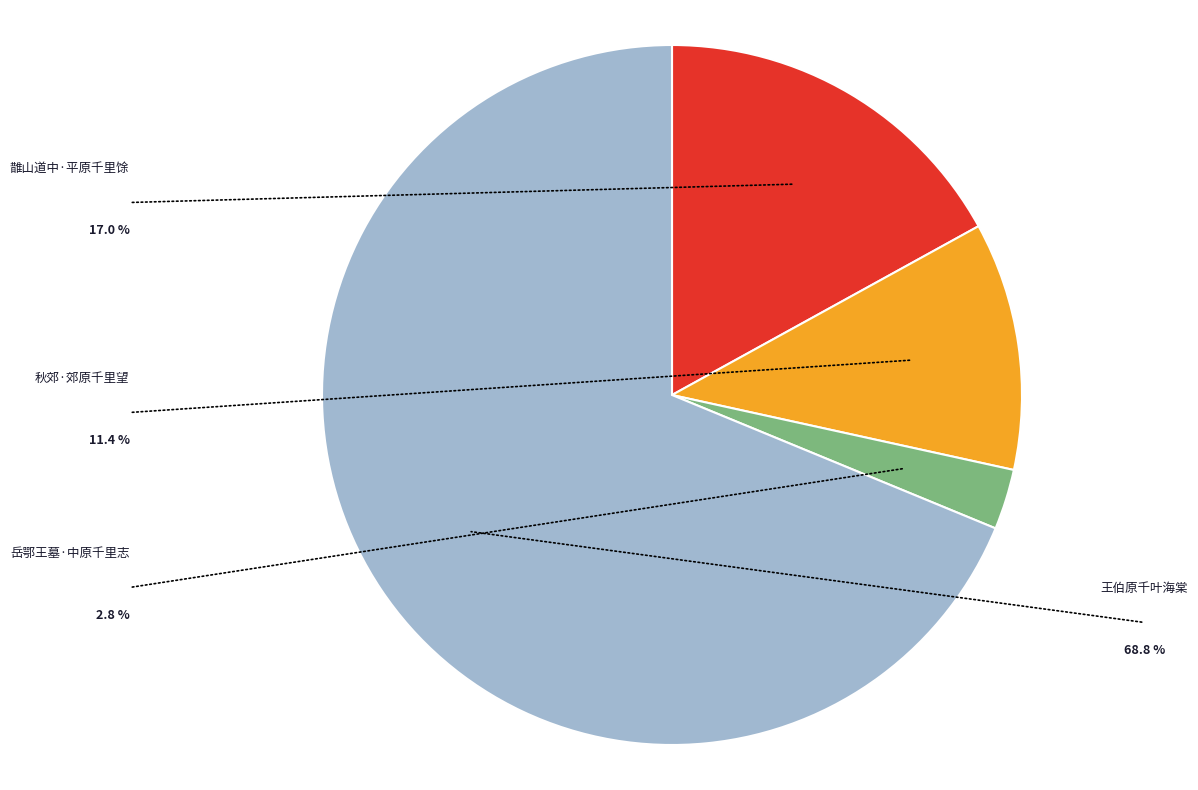

What is the change in value from 秋郊·郊原千里望 to 王伯原千叶海棠?

+1013221